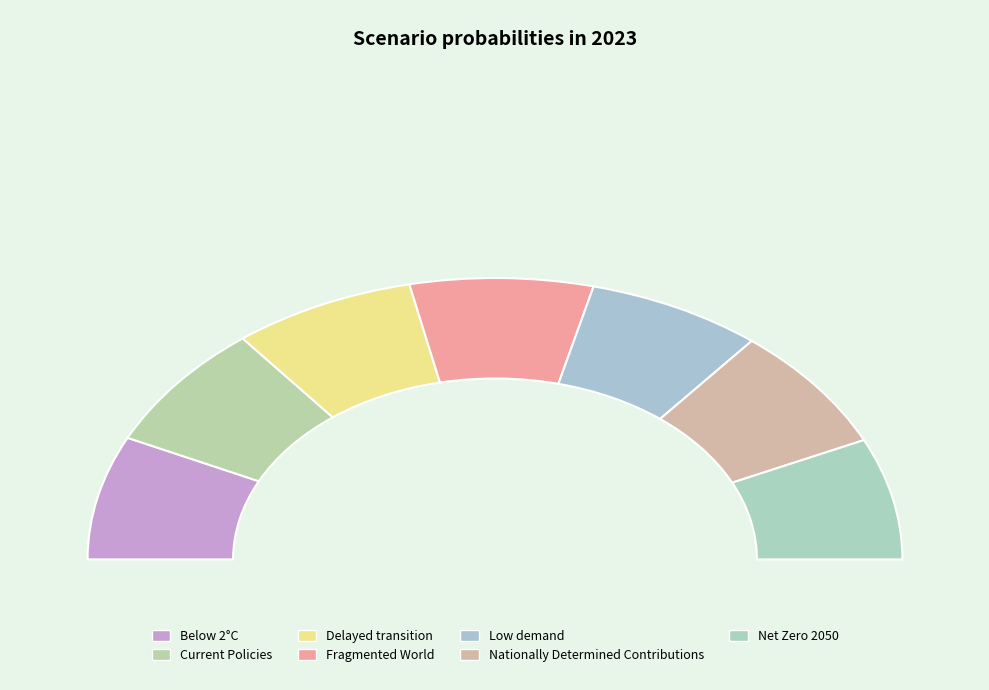

Which category has the biggest portion of the pie?

Fragmented World